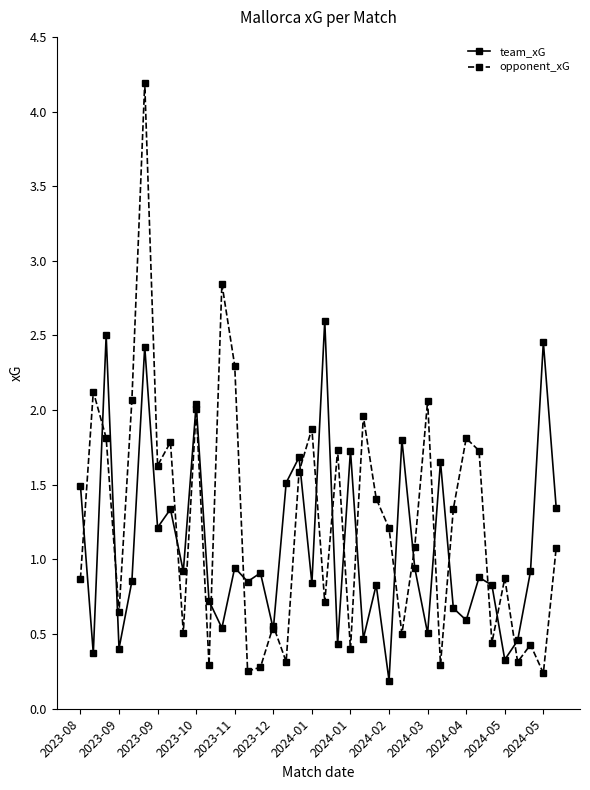

What is the minimum value for opponent_xG?

0.2